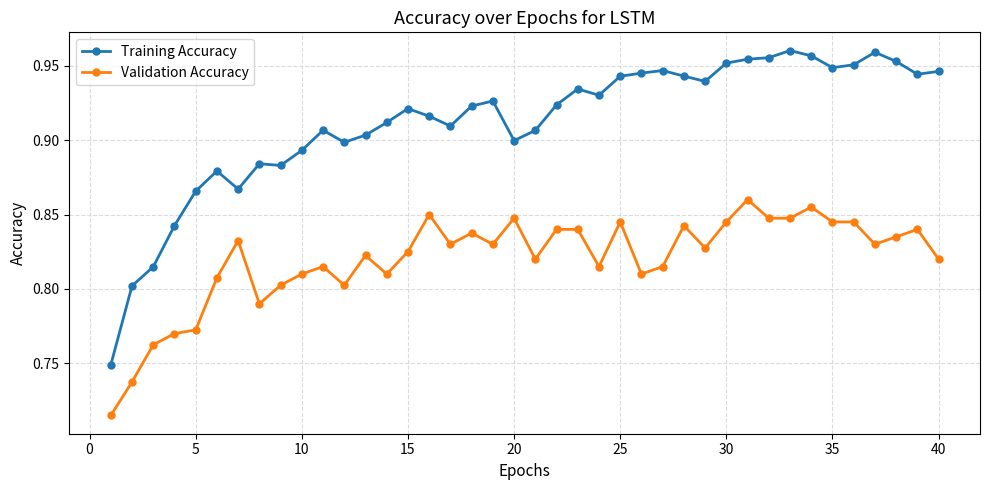

How many Training Accuracy values are between 0 and 1?

40